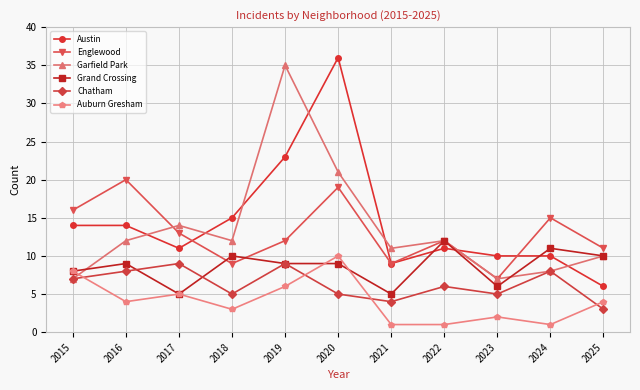

True or false: Auburn Gresham has a value of 1 at 2018.

False